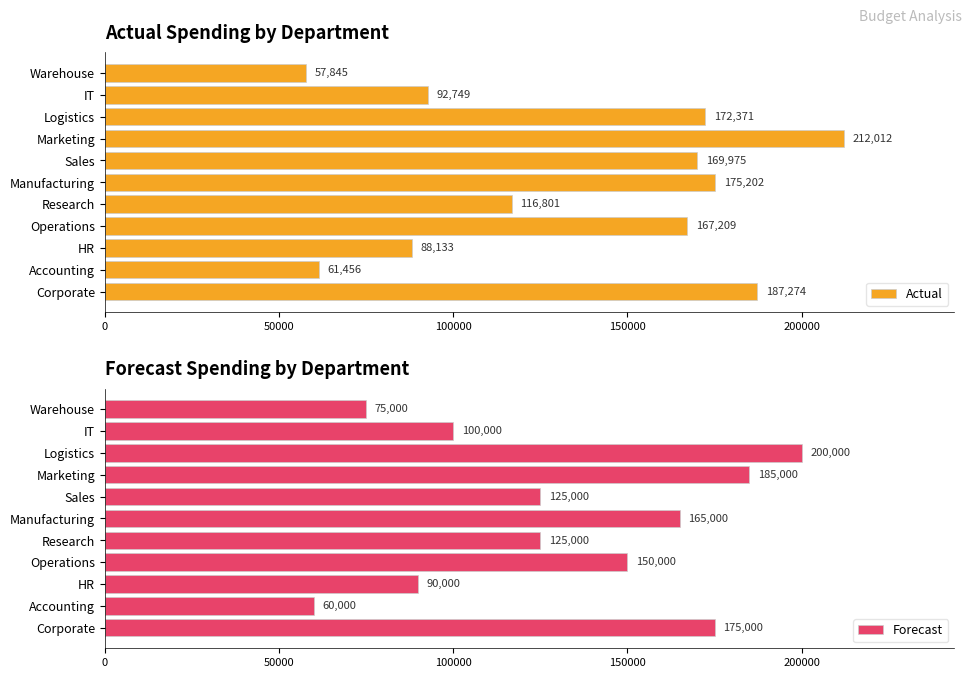

Which series has the largest total across all categories?

Actual